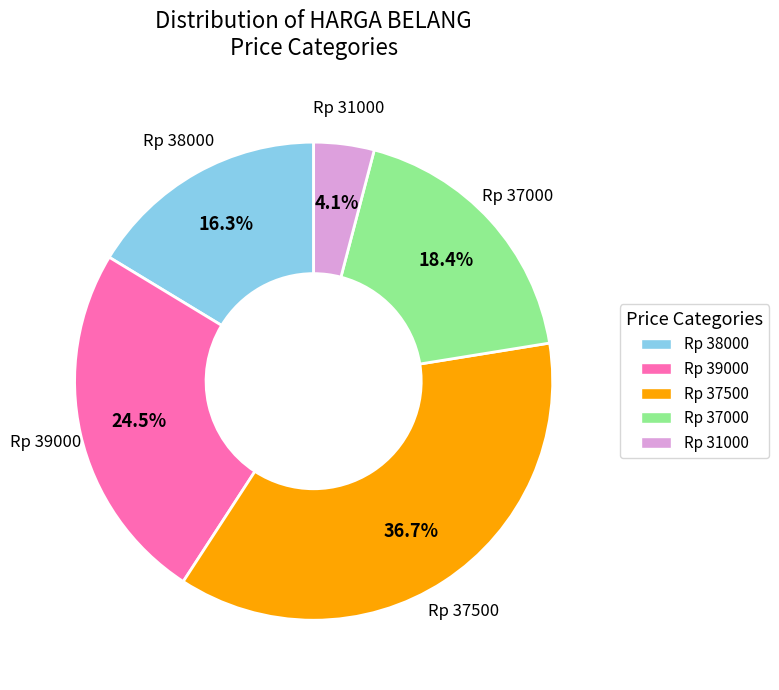

Is there a majority slice in this chart?

No